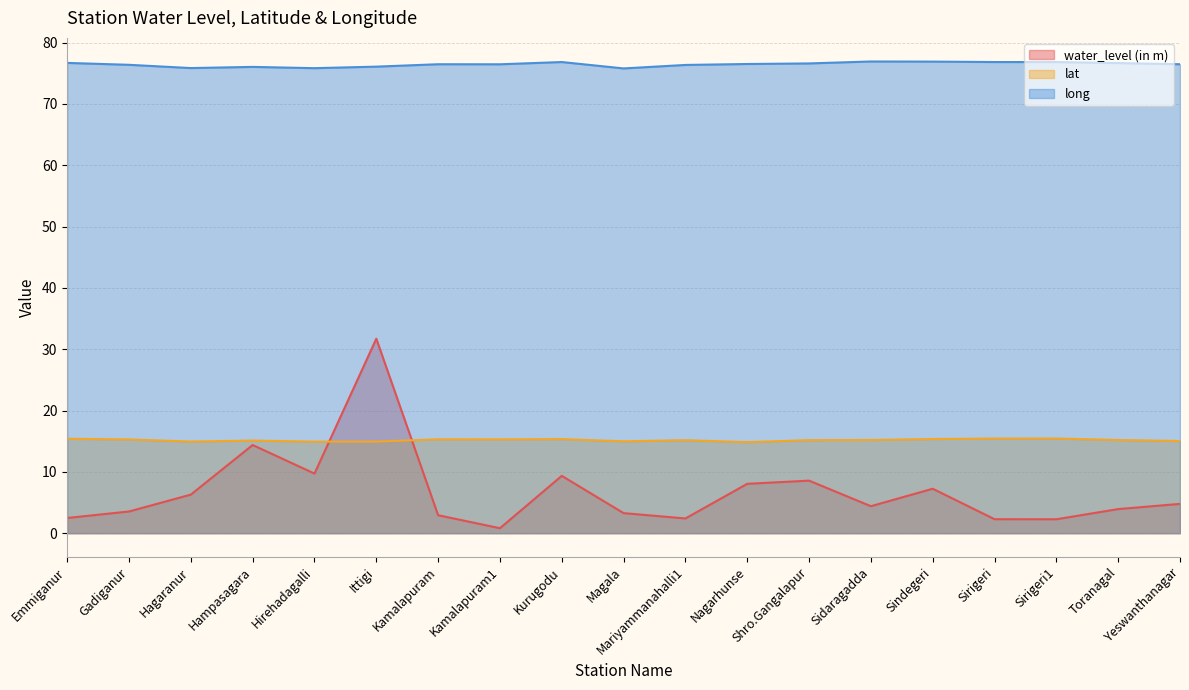

True or false: long and lat intersect in this chart.

False